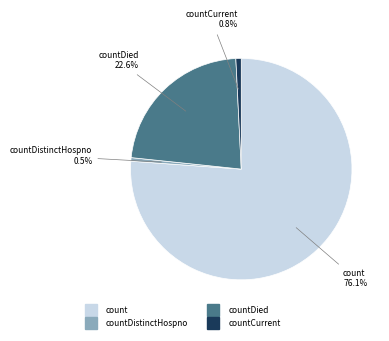

Does any single category account for the majority?

Yes